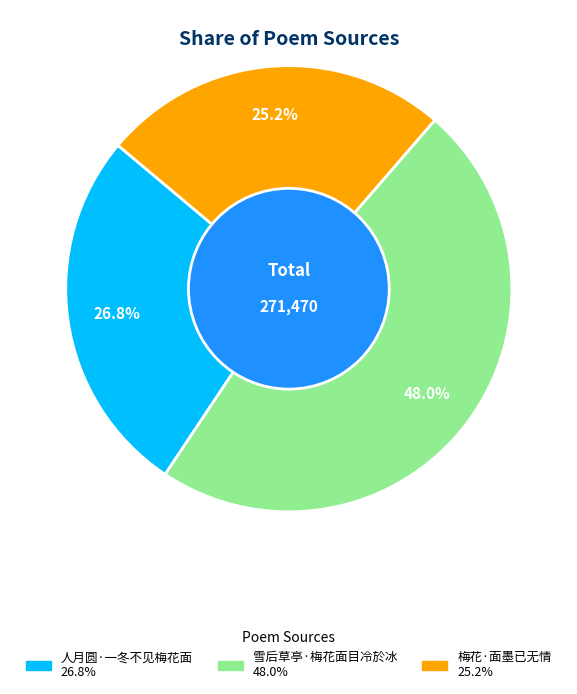

To the nearest percent, what is the combined percentage of 梅花·面墨已无情 and 雪后草亭·梅花面目冷於冰?

73%